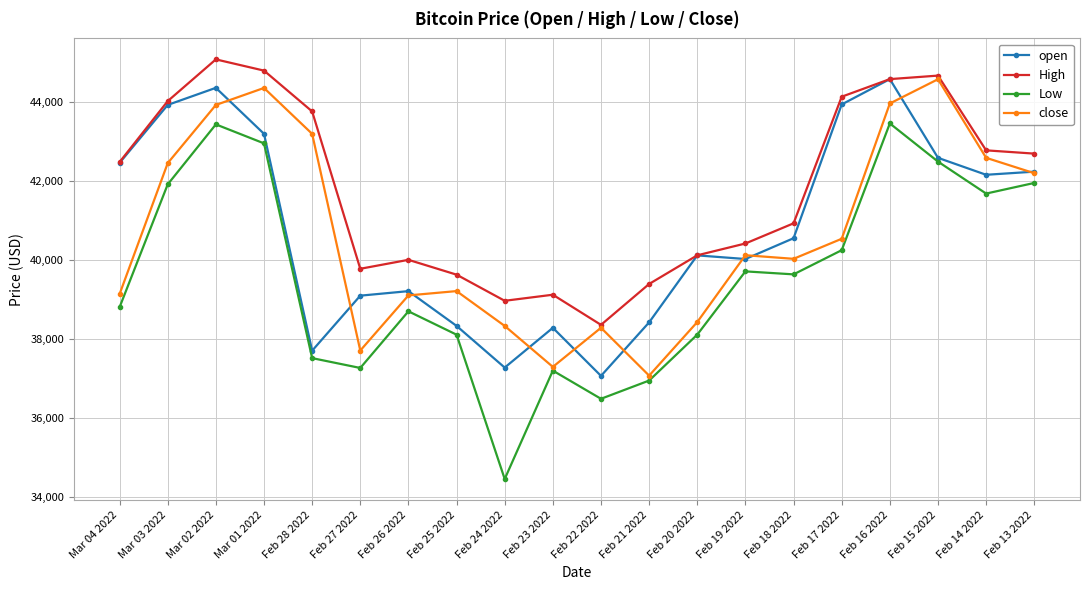

How many categories are shown in the chart?

20